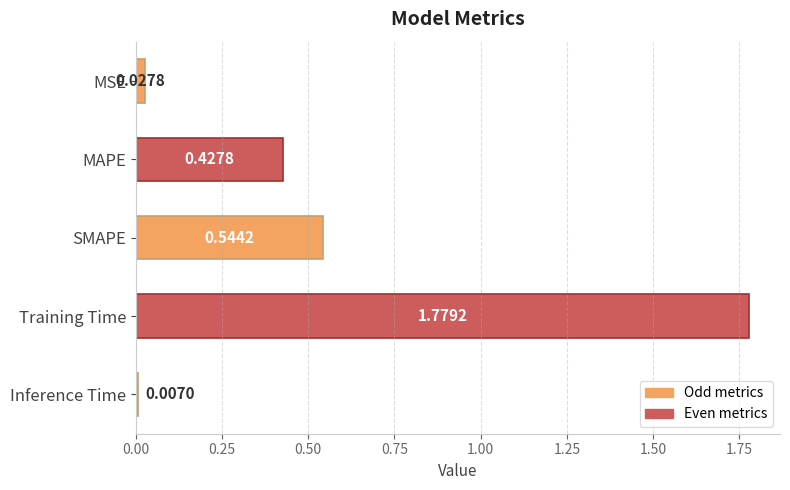

Where is the data nearest to the value 0?

Inference Time